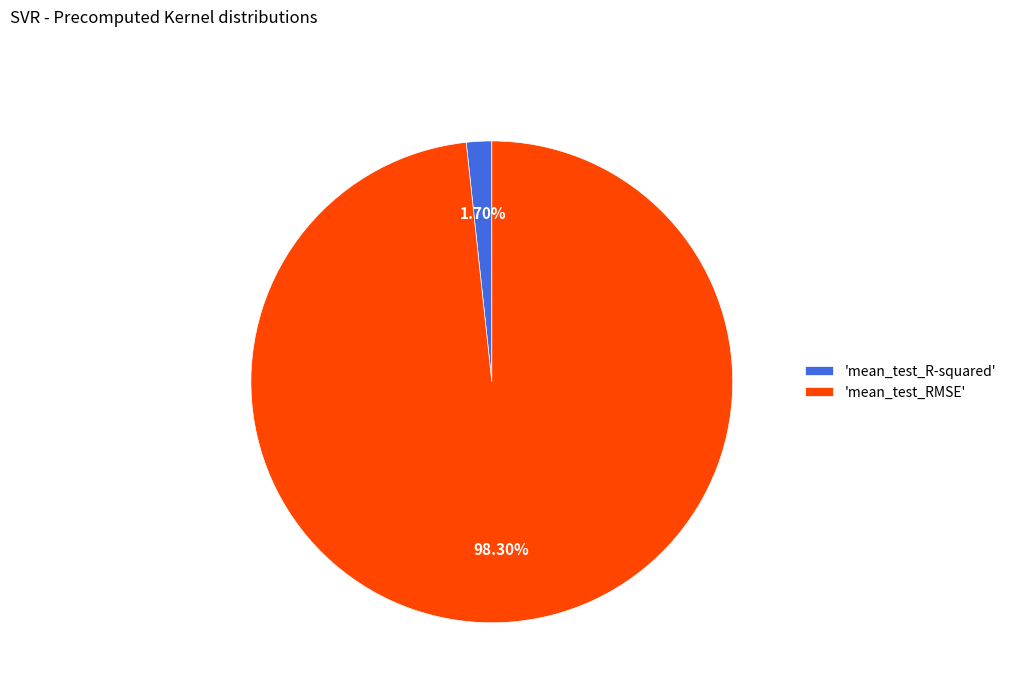

To the nearest percent, what is the average slice percentage?

50%